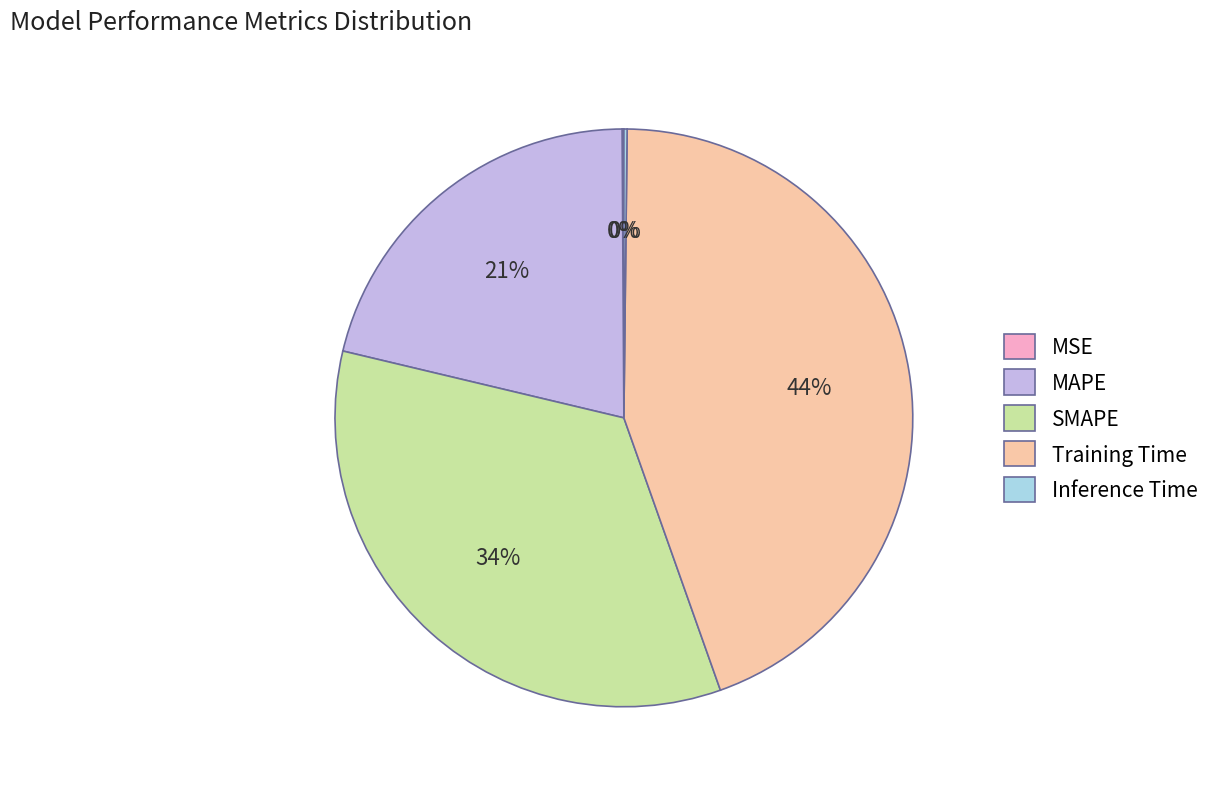

Which has a higher value, MAPE or Training Time?

Training Time